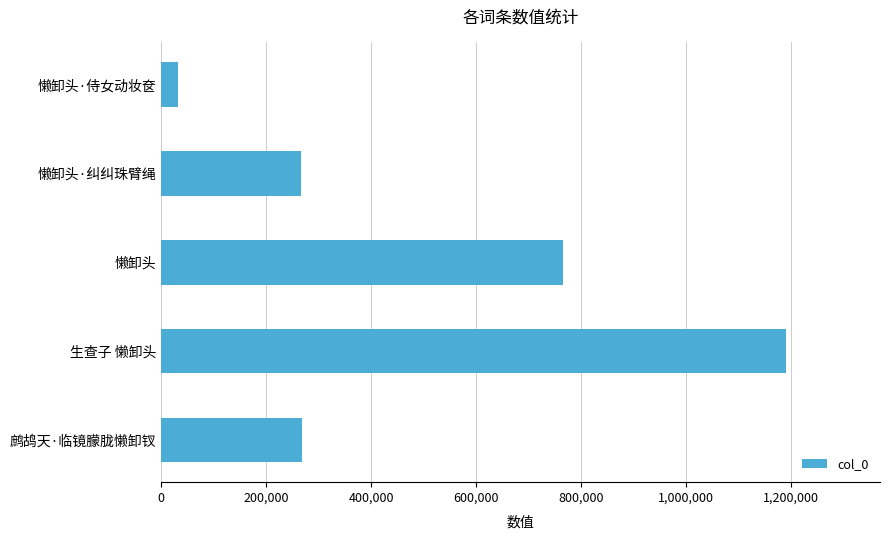

What is the label of the 1st bar from the bottom?

鹧鸪天·临镜朦胧懒卸钗